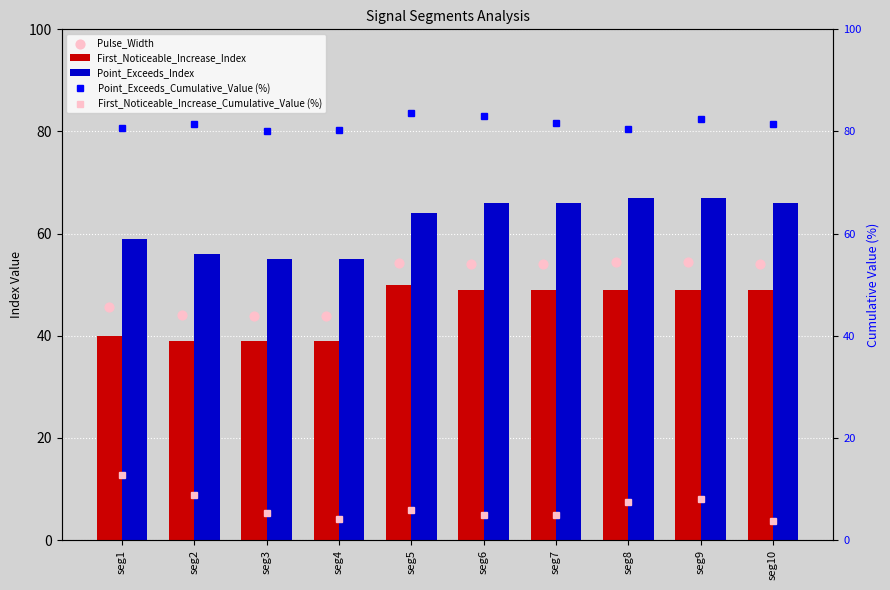

What is the total value across all series at seg1?

238.1